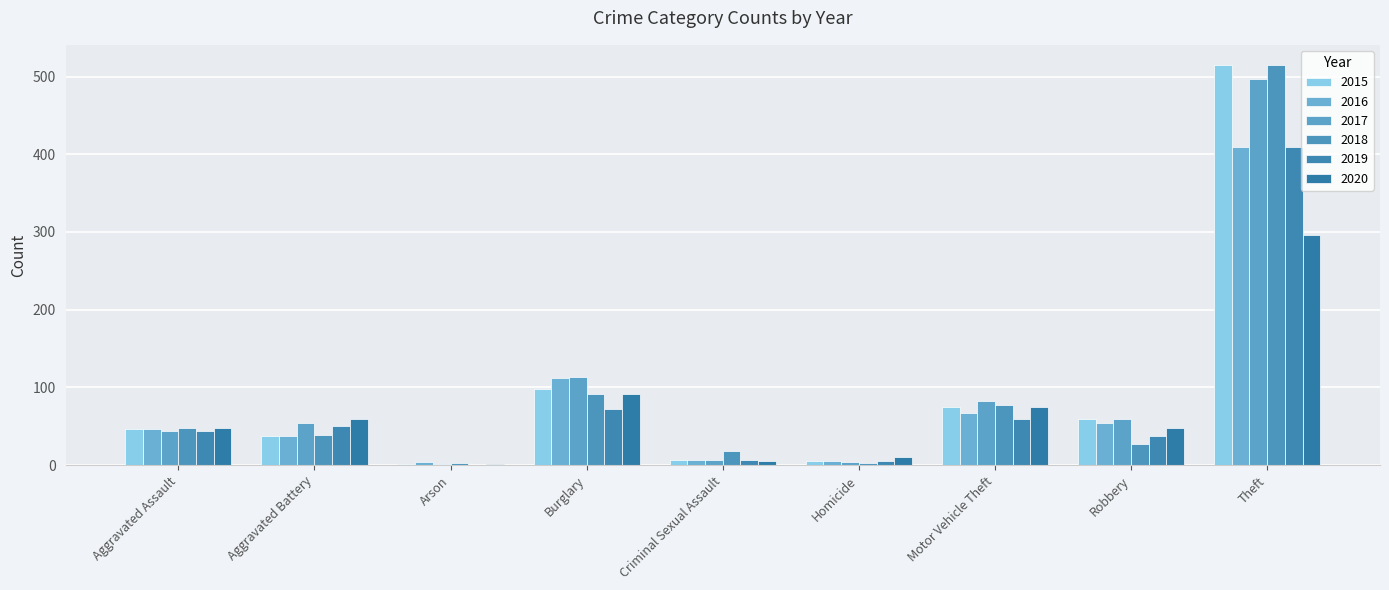

Does the chart contain stacked bars?

No